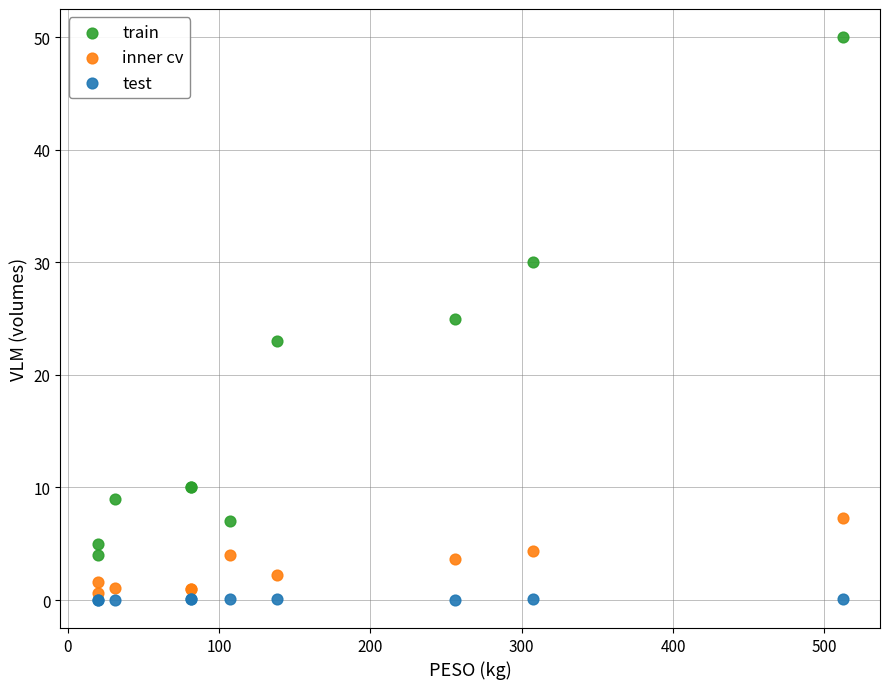

What is the X range (max minus min) for the scatter plot?

492.3